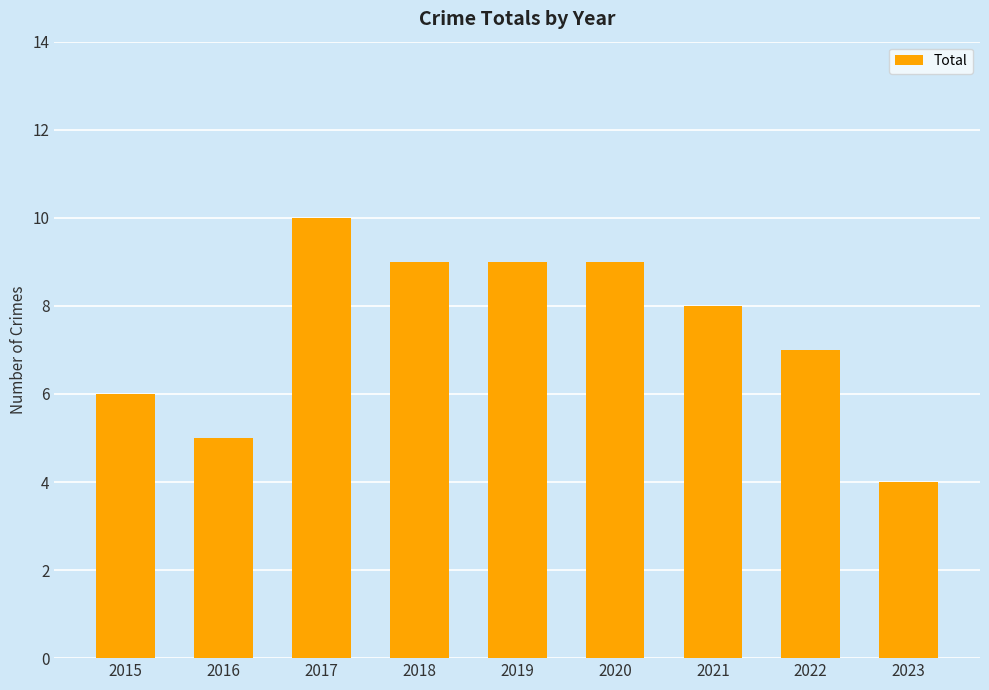

Is it true that the value at 2020 is 15?

False